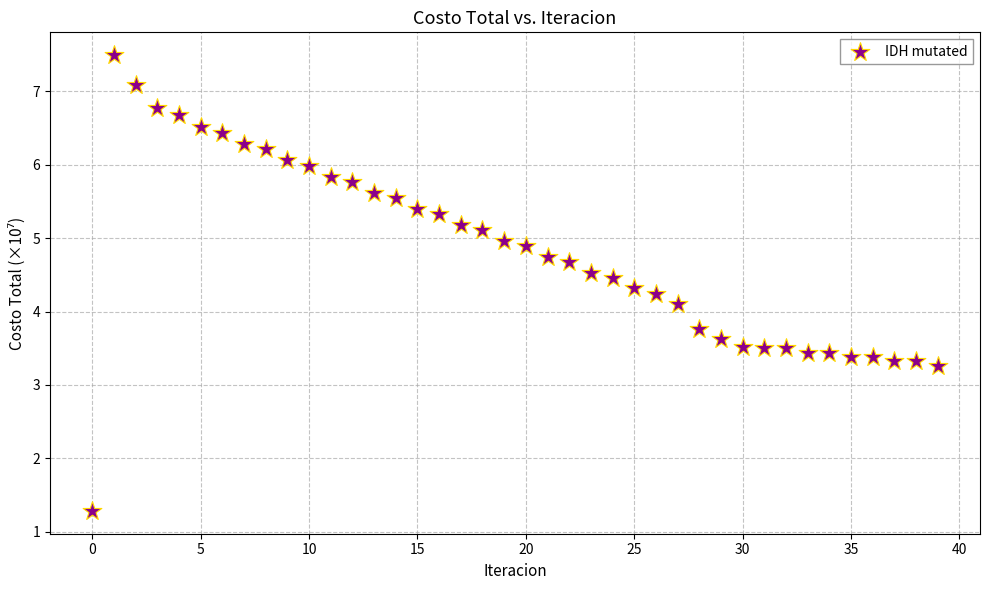

What is the range of Y values (max minus min)?

6.2